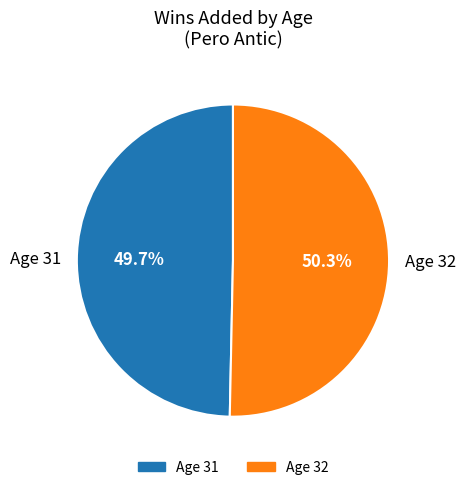

Count the number of slices in the pie.

2